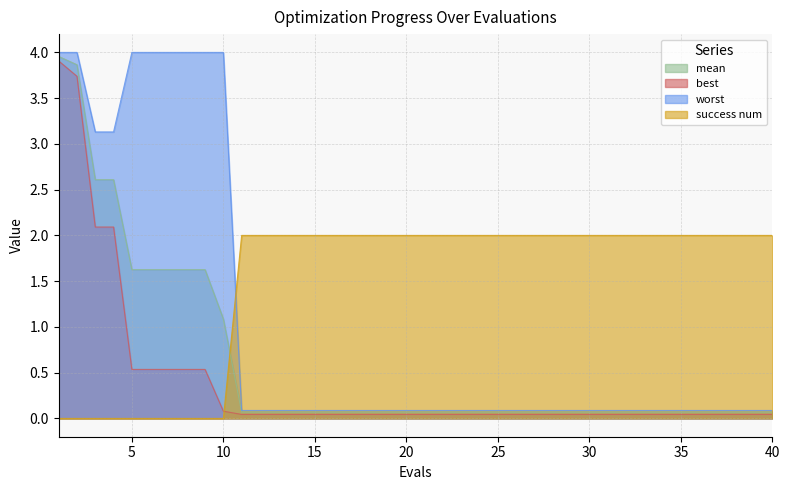

Does the chart display data point markers on the line(s)?

No